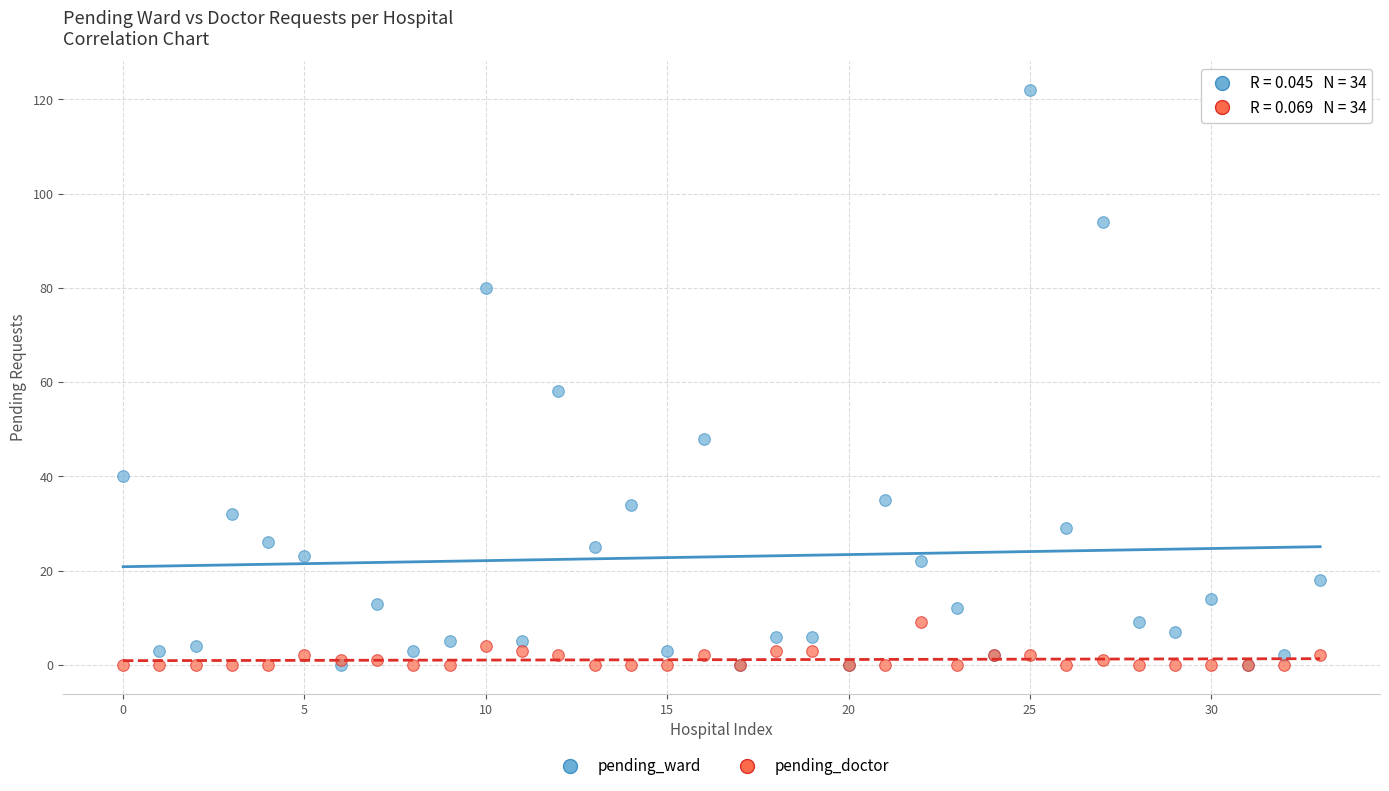

Across all series, what Y value is closest to 61?

58